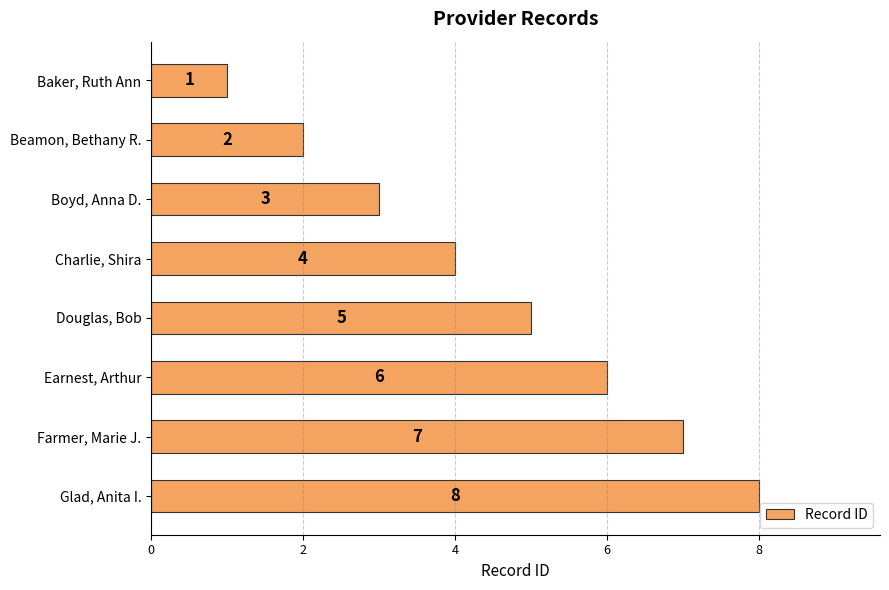

True or false: the data shows 3 at Boyd, Anna D..

True